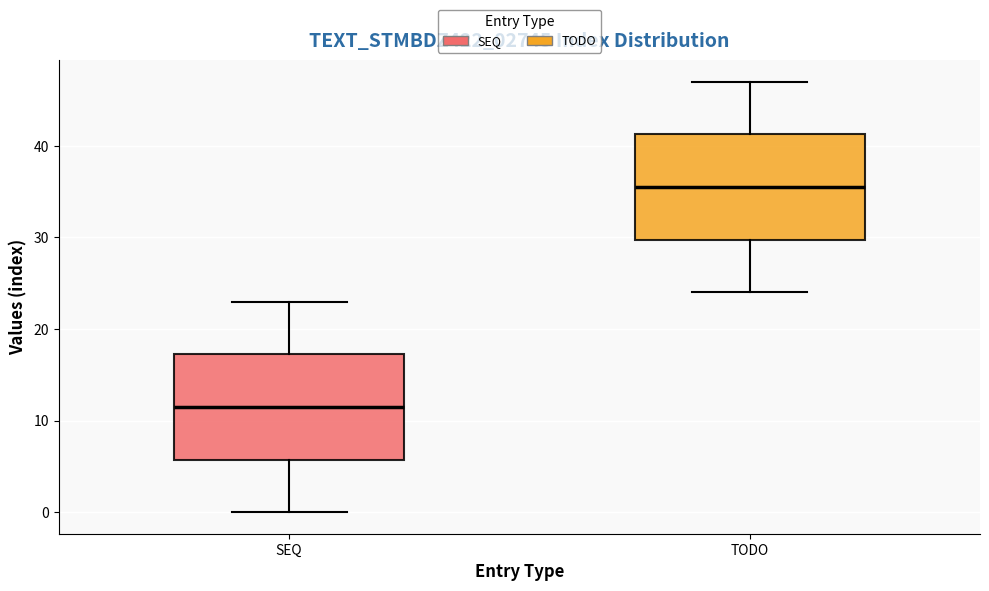

Where is the upper edge of the box for TODO on the y-axis? The values are not printed on the chart, so give them approximately, as read against the axis.

41